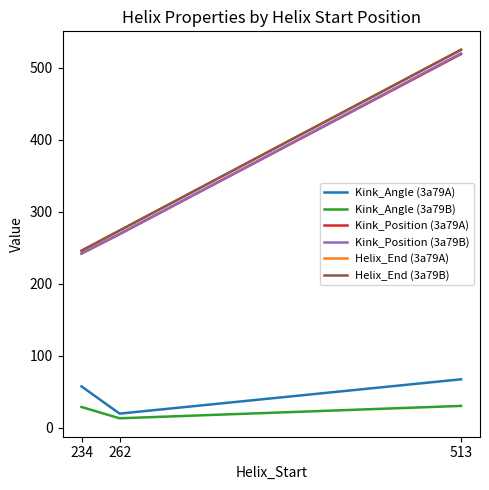

Reading left to right, transcribe all the data shown in this chart.

Kink_Angle (3a79A): 57.5	19.7	67.4
Kink_Angle (3a79B): 28.9	13.2	30.4
Kink_Position (3a79A): 242.0	269.0	519.0
Kink_Position (3a79B): 242.0	269.0	520.0
Helix_End (3a79A): 246.0	274.0	525.0
Helix_End (3a79B): 246.0	274.0	525.0